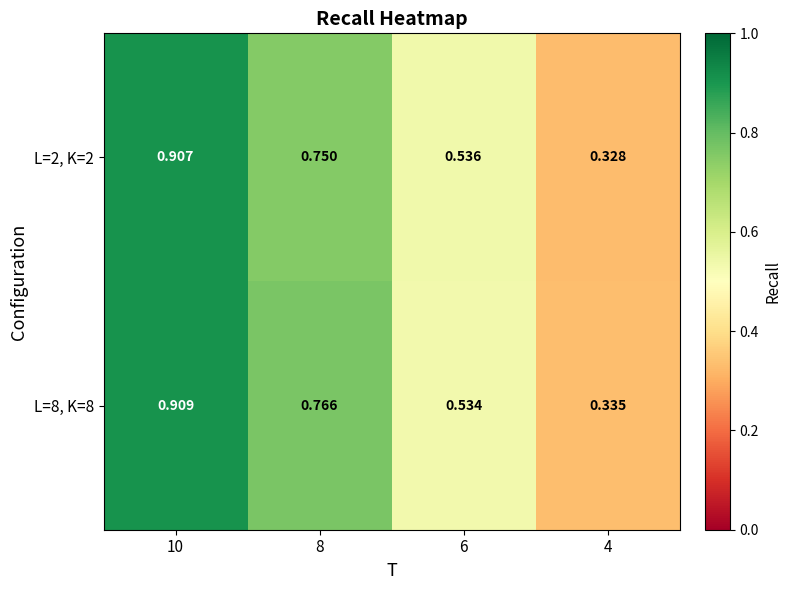

Is the value of L=8, K=8 at 4 greater than the value of L=2, K=2 at 6?

No